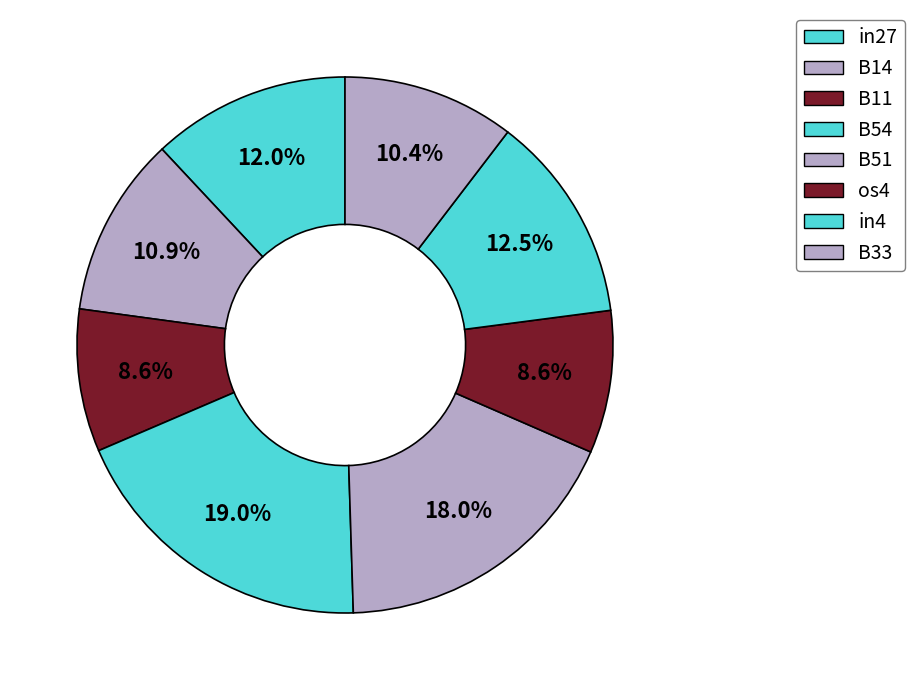

How many segments does this pie chart have?

8